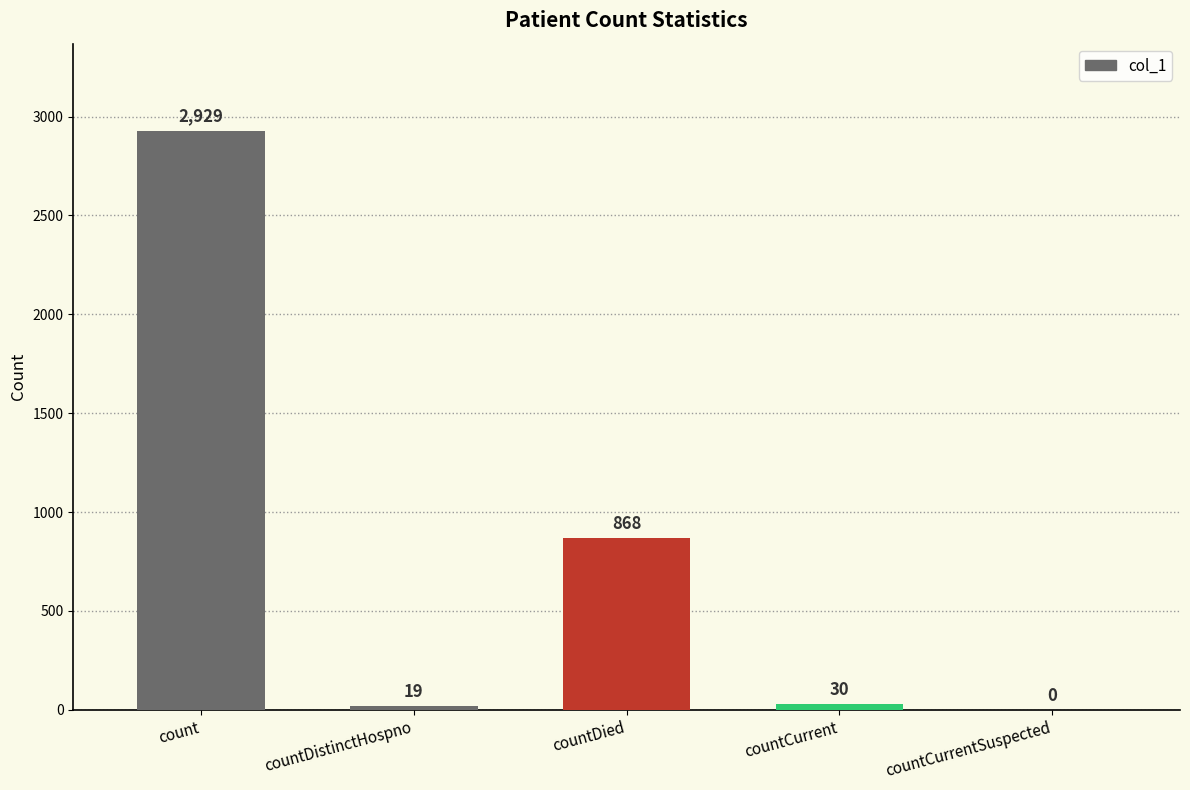

At which label does the data first exceed 30?

count